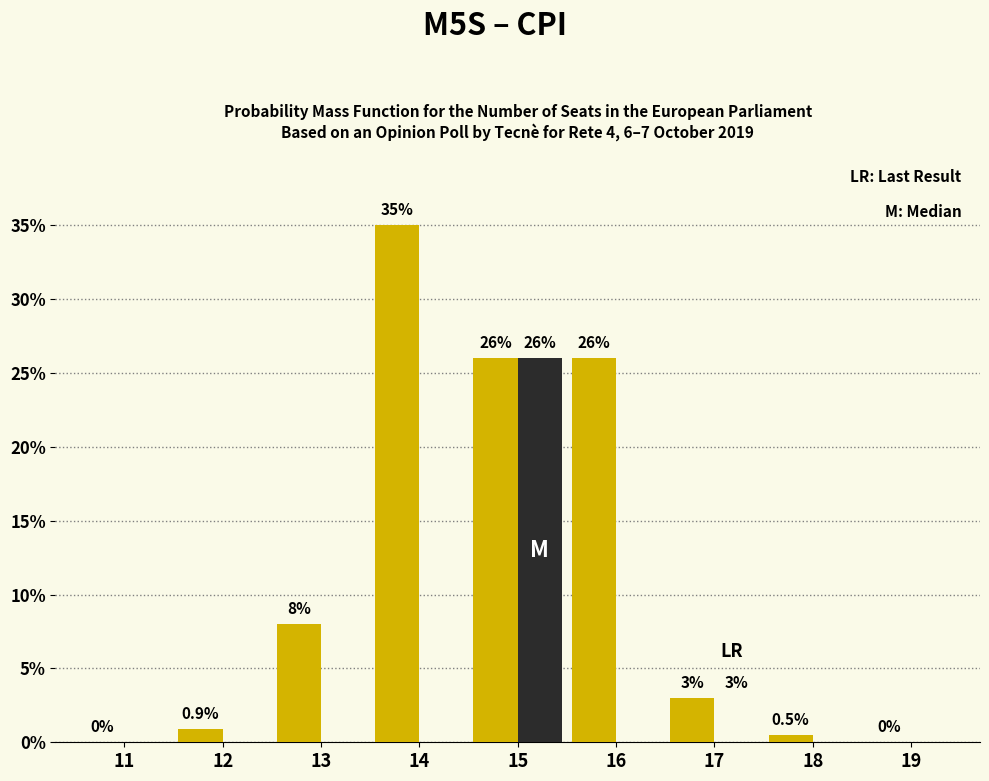

What is the total value across all series at 16?

26.0